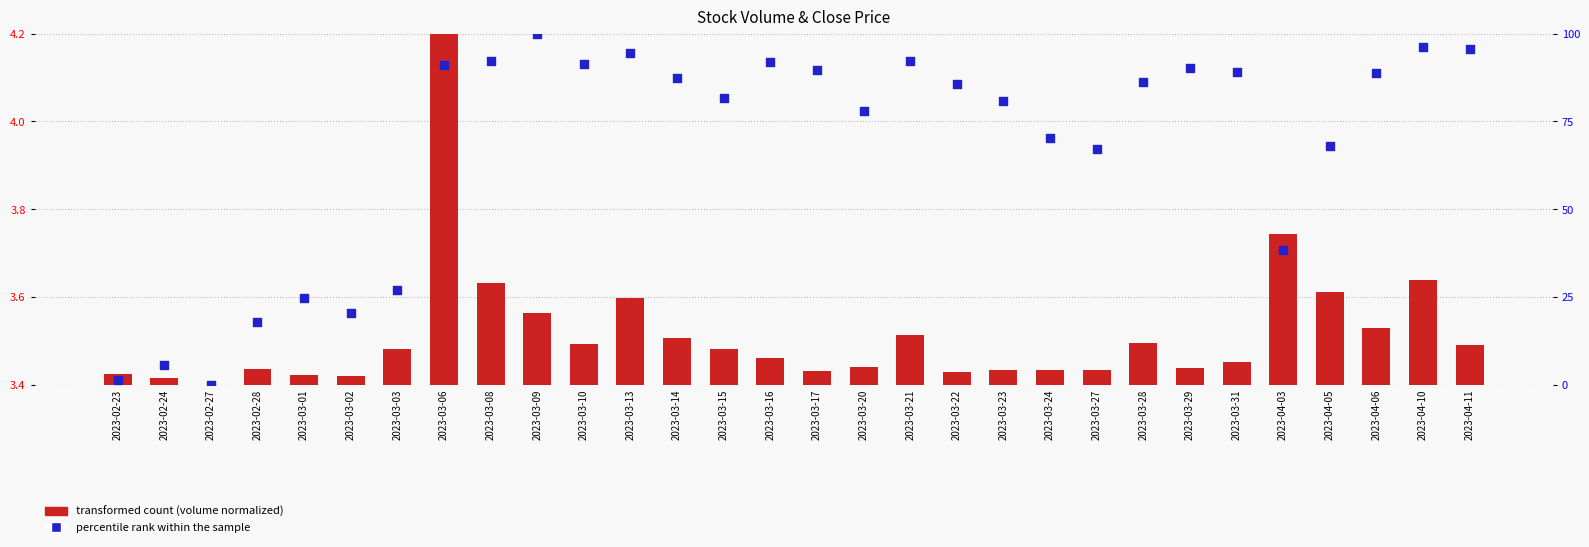

Which series has the largest total across all categories?

percentile rank within the sample